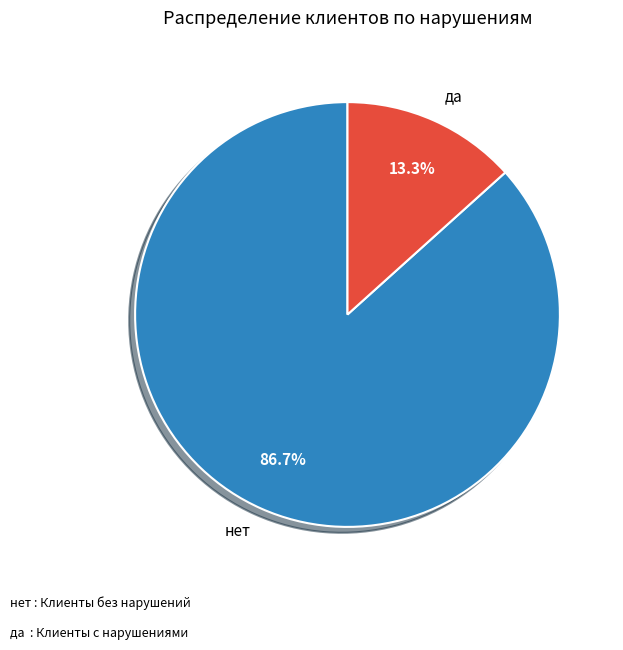

Does нет account for over 50% of the chart?

Yes